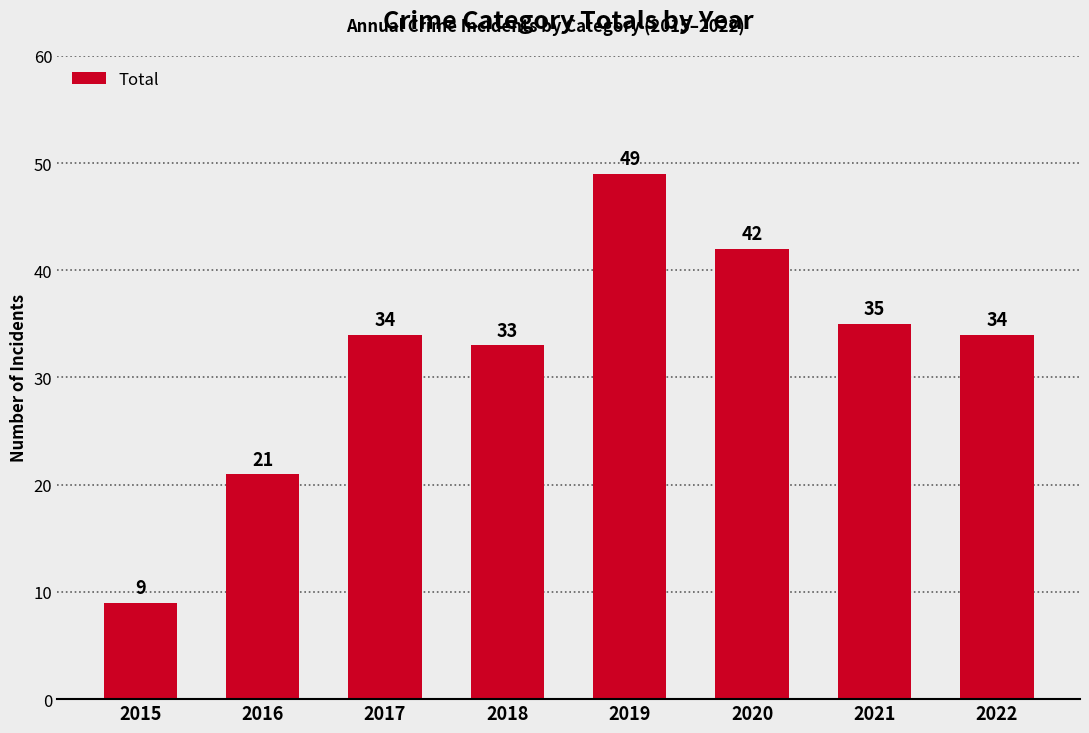

Reading left to right, extract all data points from this chart.

9	21	34	33	49	42	35	34